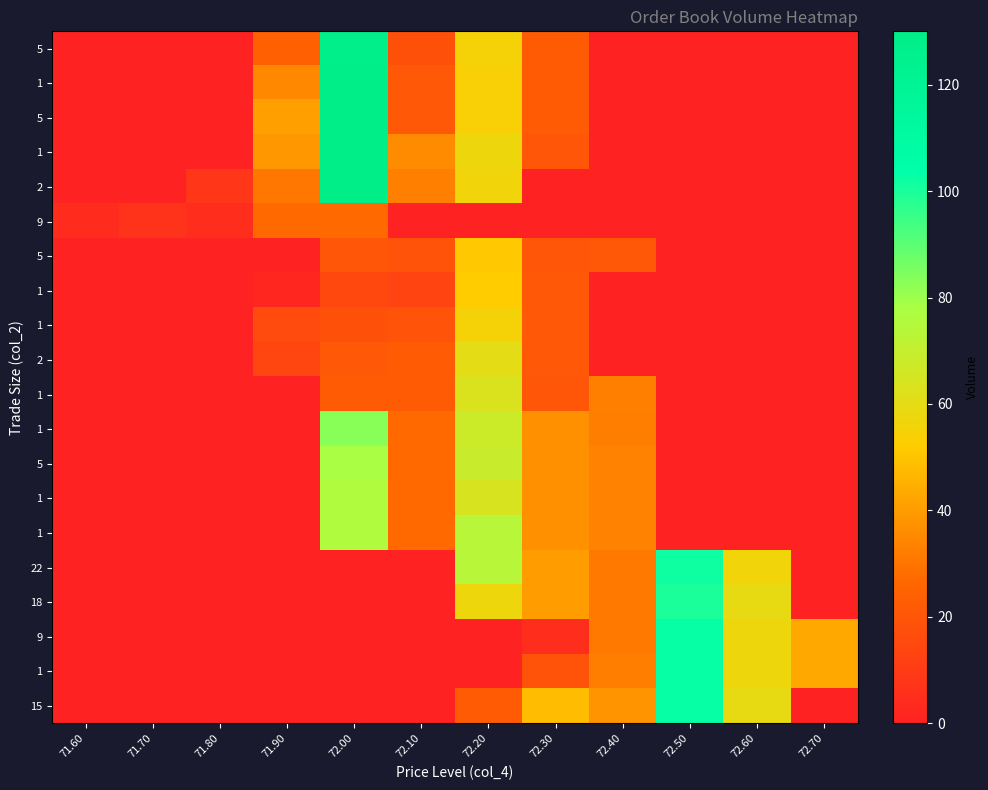

Rank the categories by row_0 value from highest to lowest.

72.00, 72.20, 71.90, 72.30, 72.10, 71.60, 71.70, 71.80, 72.40, 72.50, 72.60, 72.70